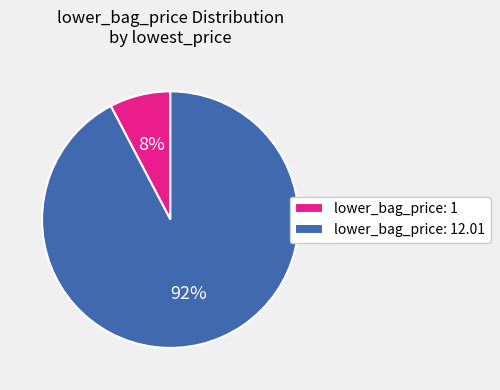

What percentage is the lower_bag_price: 12.01 slice, to the nearest percent?

92%